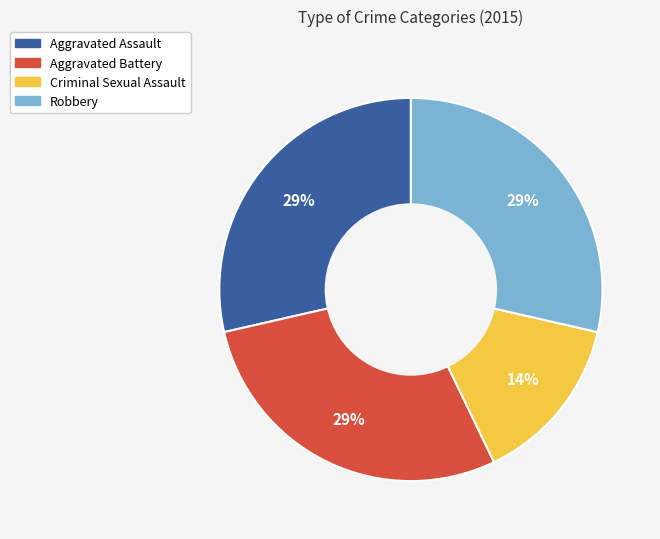

Do Aggravated Assault and Robbery together represent more than half of the pie?

Yes